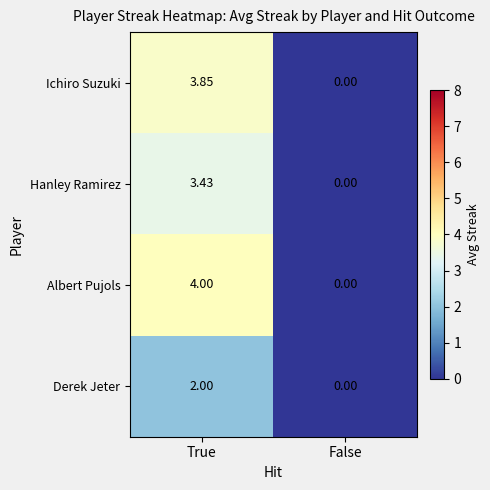

Which series changed the most between True and False?

Albert Pujols